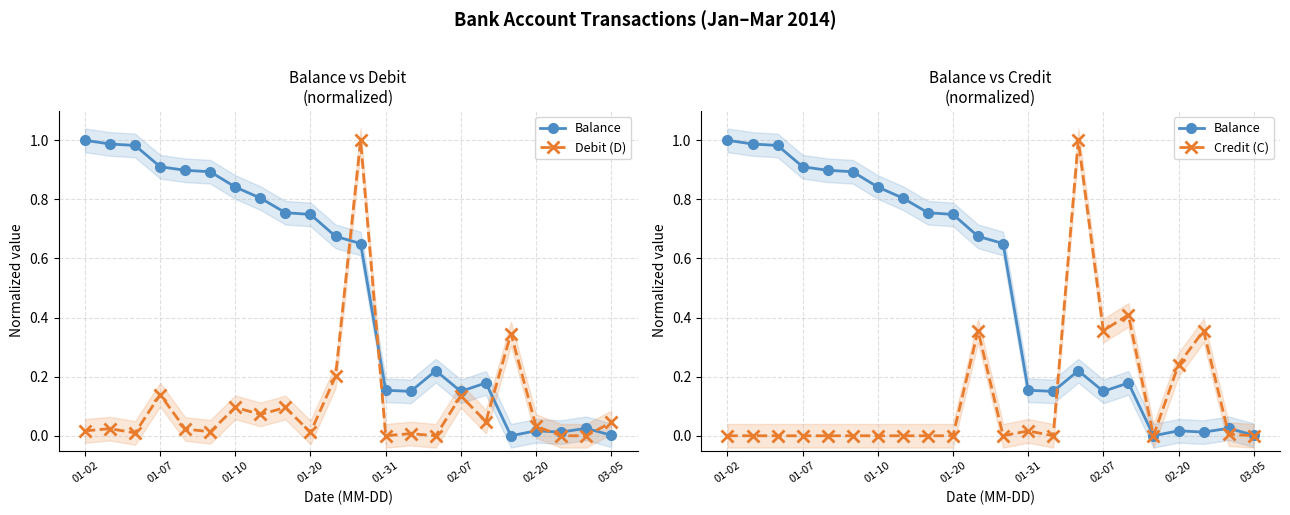

How many values in the Balance series exceed 0?

21